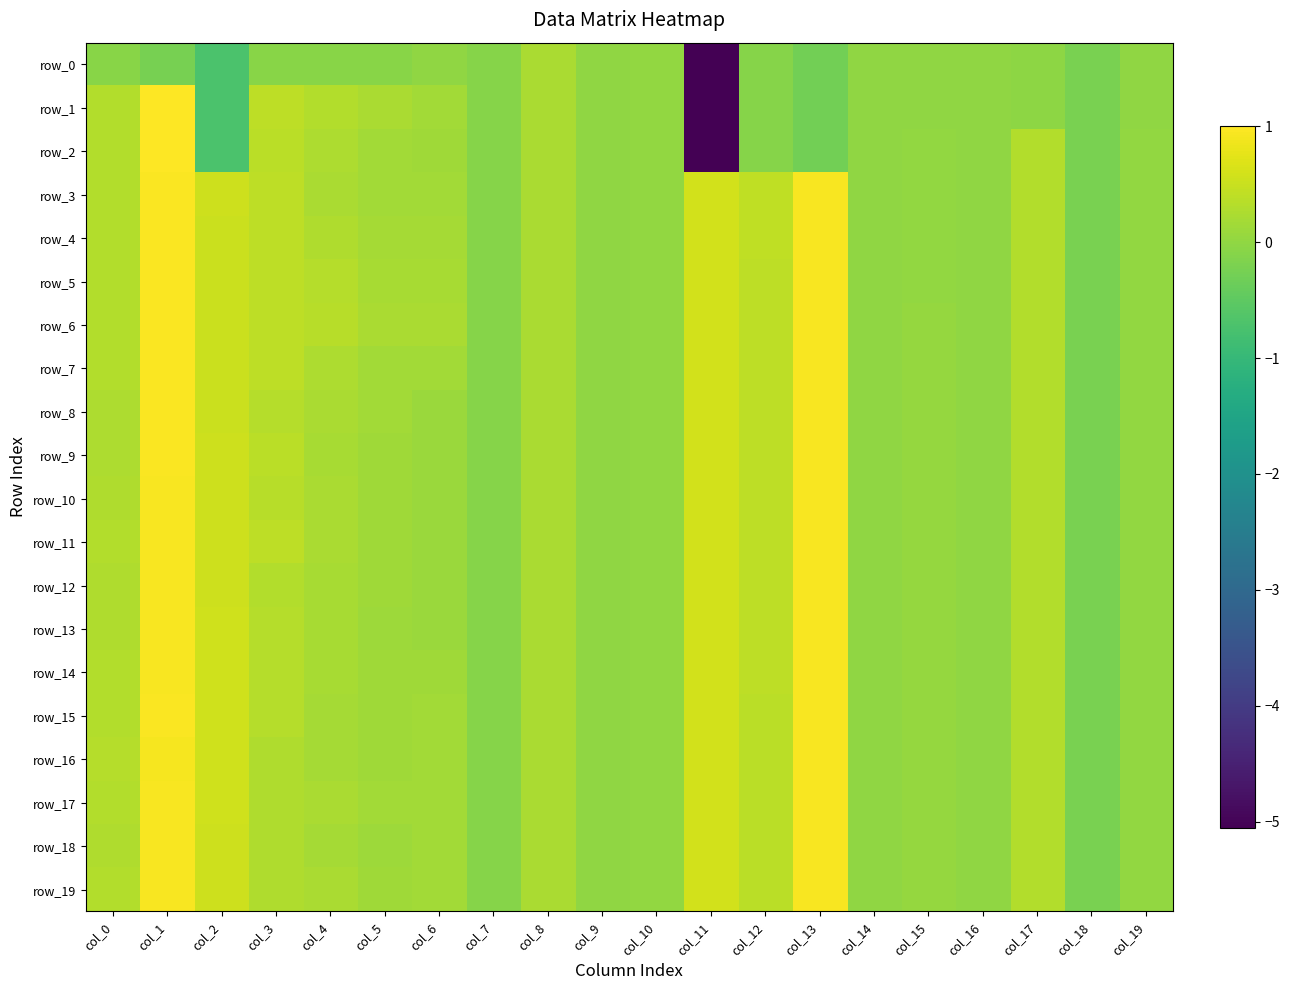

Where does the row_17 series first go above 0?

col_0